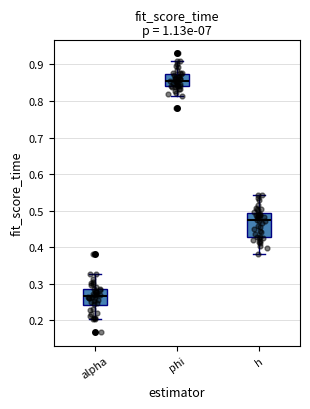

Reading left to right, transcribe this box plot: for each box, give where its median line is, the range the box spans, and where its two whiskers end, as read against the y-axis. The values are not printed on the chart, so give them approximately, as read against the axis.

alpha: median 0.27, box 0.24 to 0.29, whiskers 0.20 to 0.33
phi: median 0.86, box 0.84 to 0.87, whiskers 0.81 to 0.91
h: median 0.47, box 0.43 to 0.49, whiskers 0.38 to 0.54